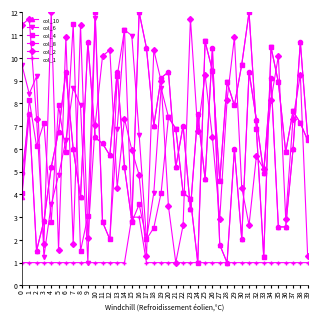

What is the minimum value for col_8?

1.0